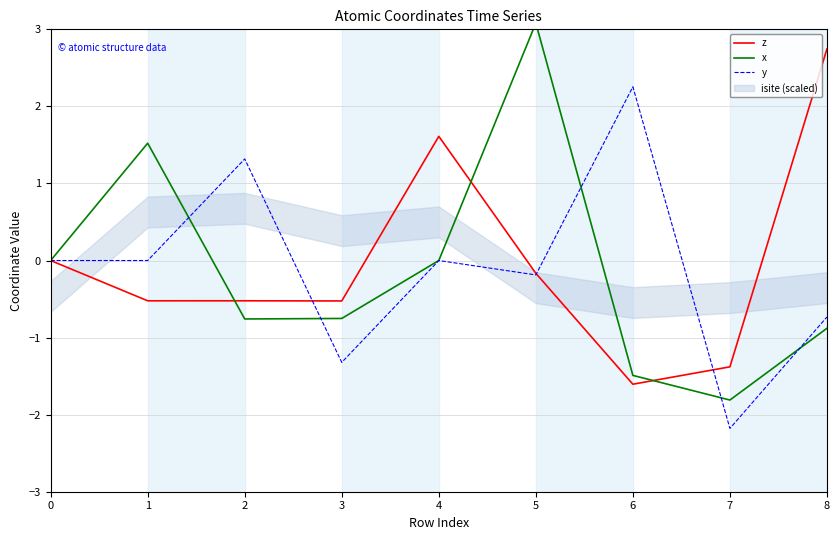

In x, how many points are lower than both neighbors (excluding endpoints)?

2